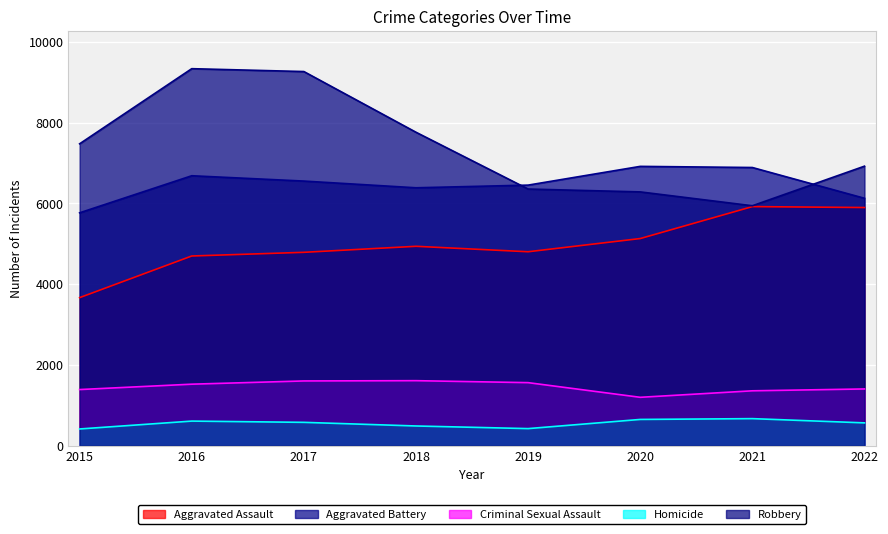

Which series has the largest total across all categories?

Robbery